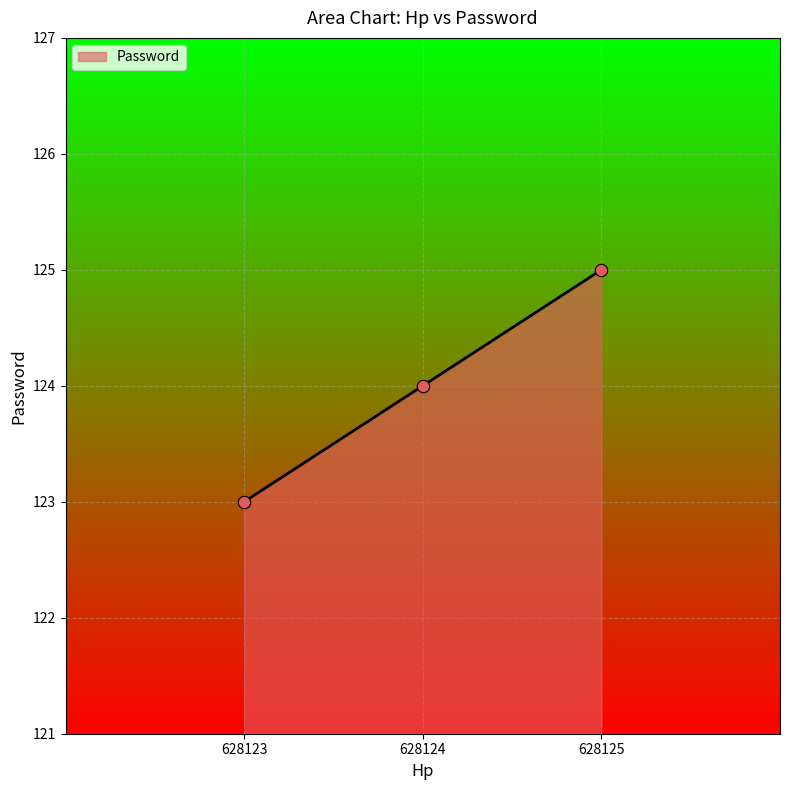

What is the change in value from 628123 to 628124?

+1